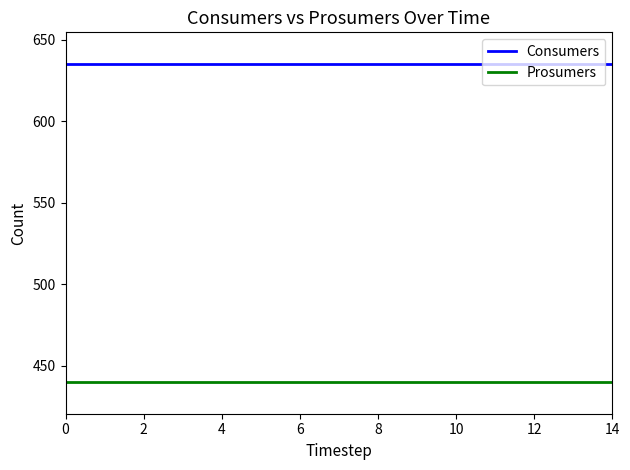

Which series has the largest total across all categories?

Consumers